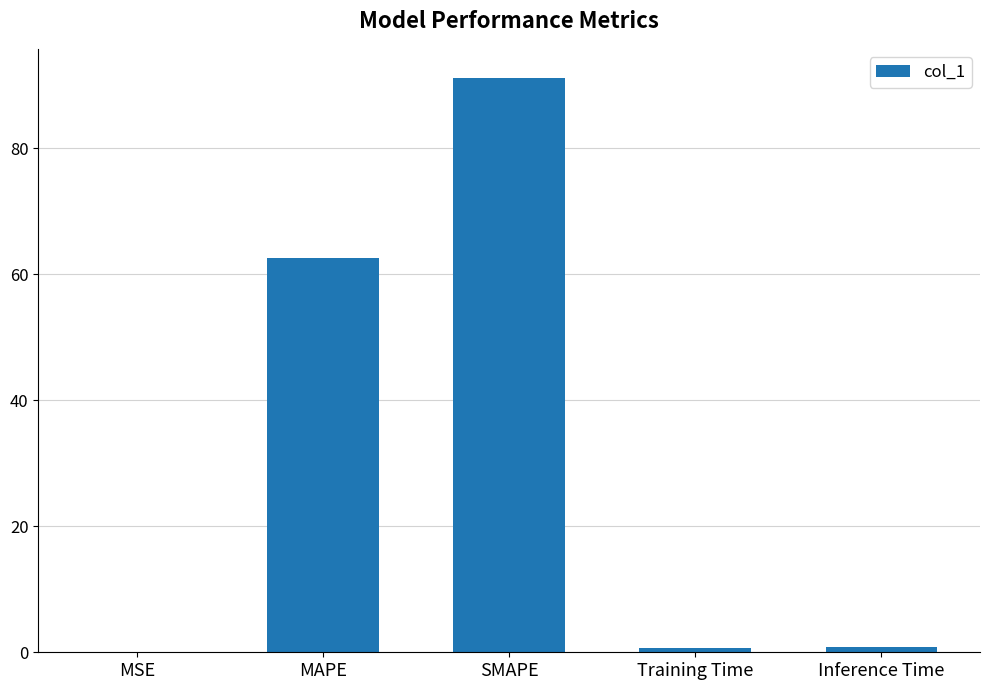

At which category does the chart reach its peak across all series?

SMAPE